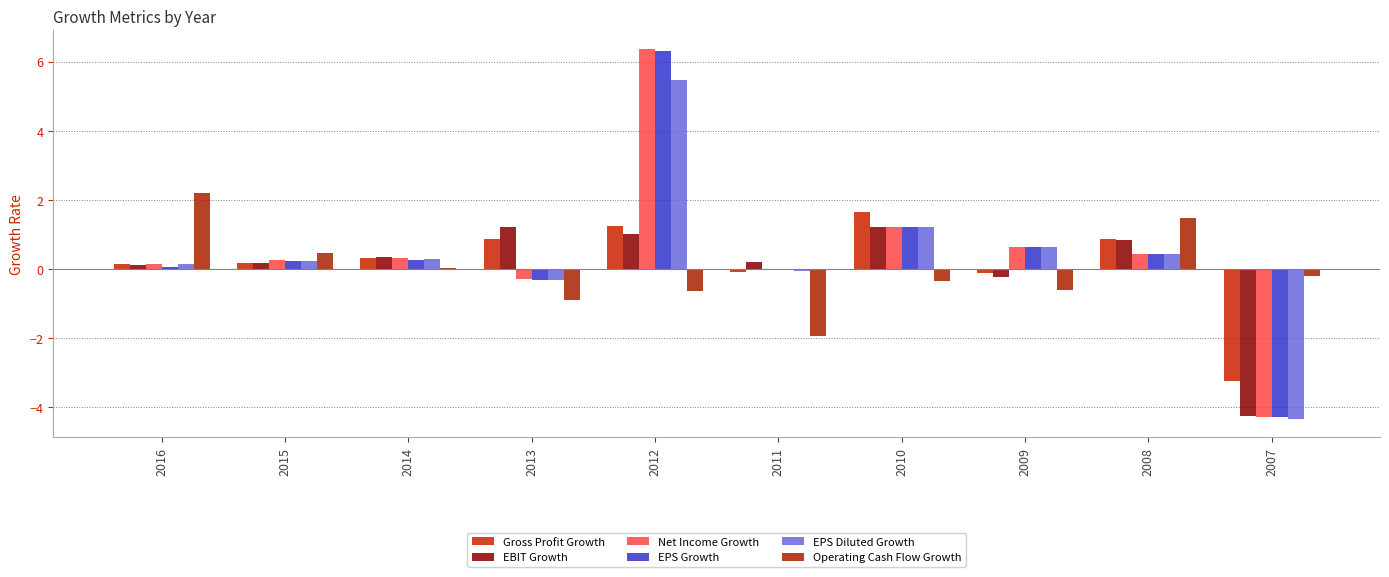

Between 2013 and 2012, which series saw the biggest shift?

Net Income Growth